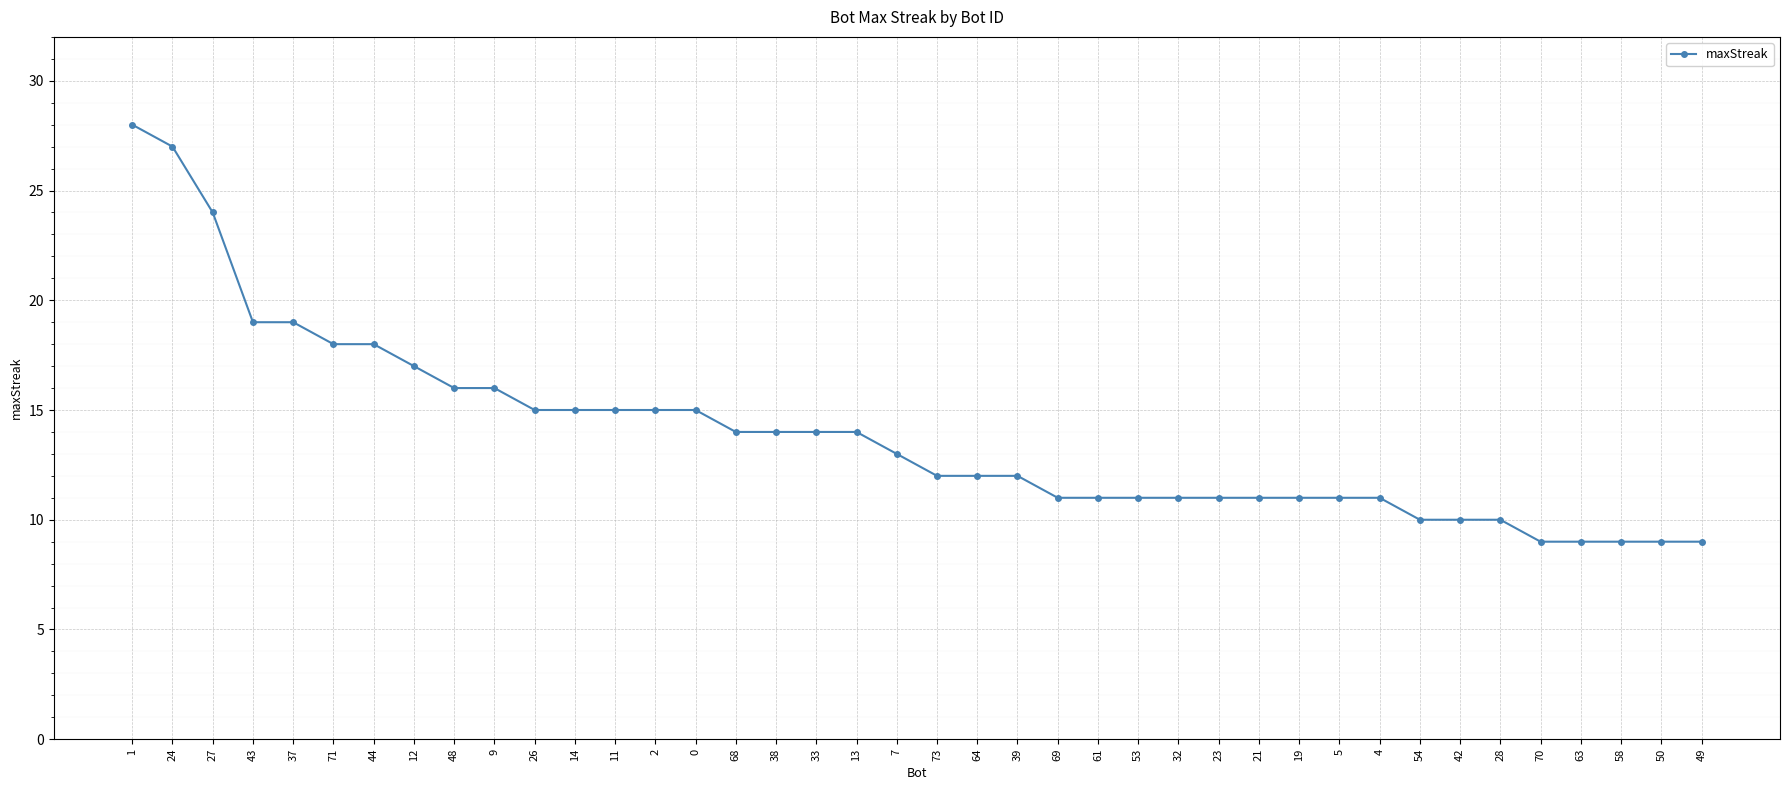

How many values are below 13?

20